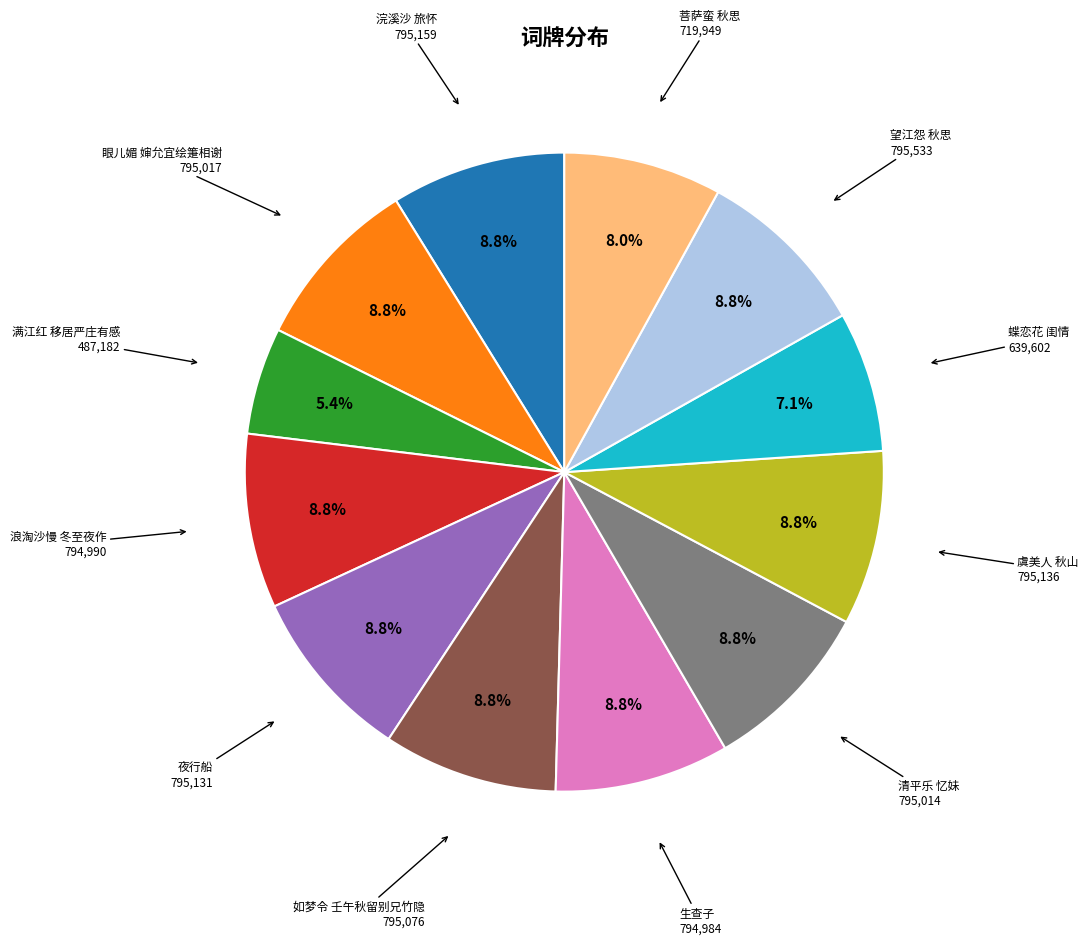

How many segments does this pie chart have?

12